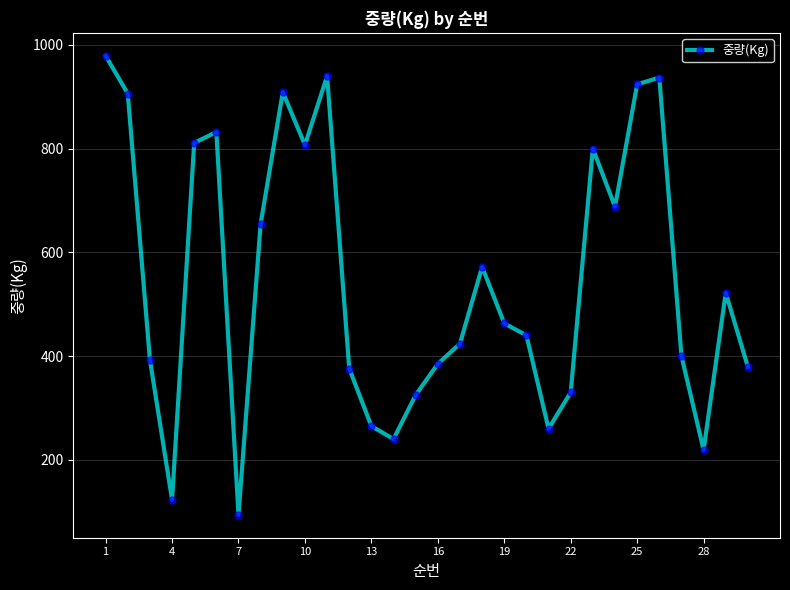

True or false: there are more than 2 points higher than both neighbors.

True